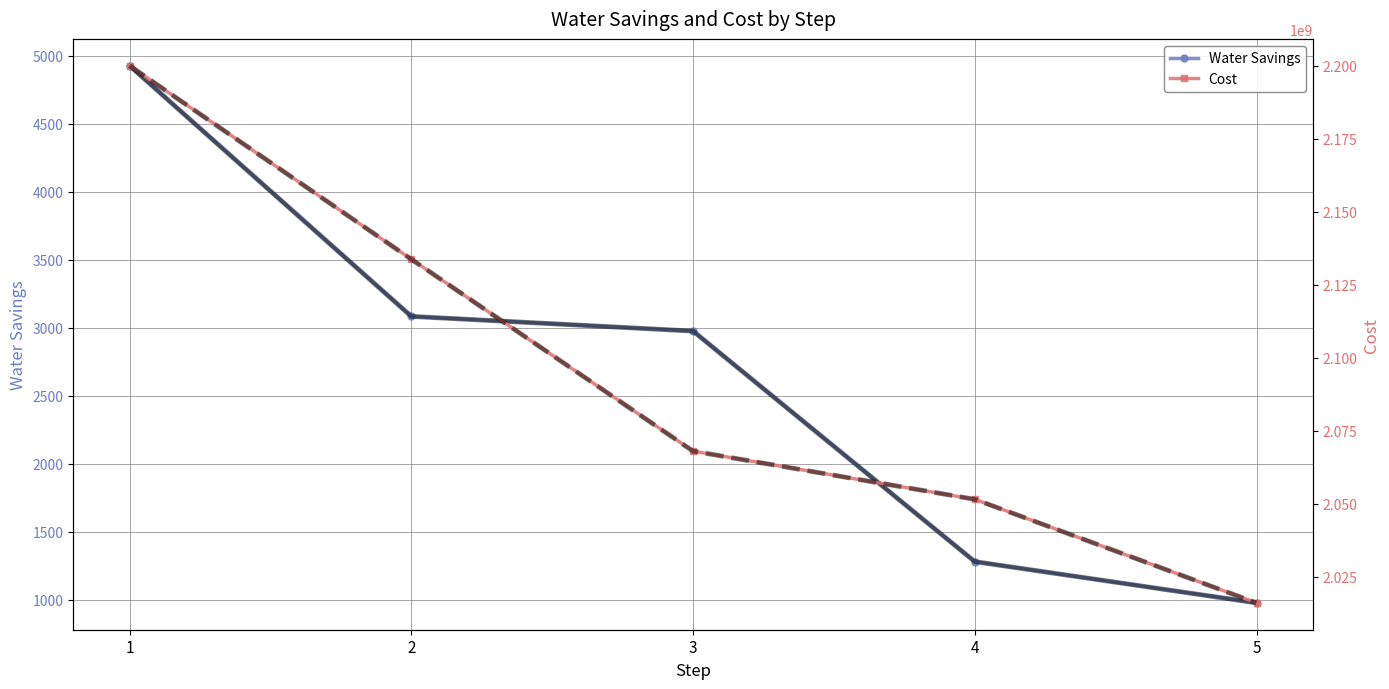

The value of Mean (Cost) at 4 is 688071992.6. True or false?

False